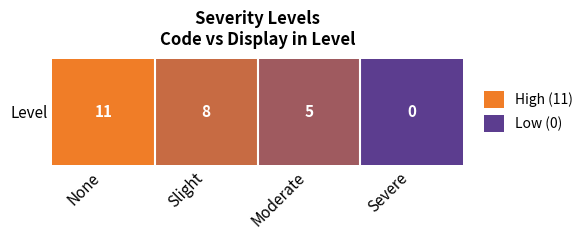

At which label is the value closest to 5?

Moderate